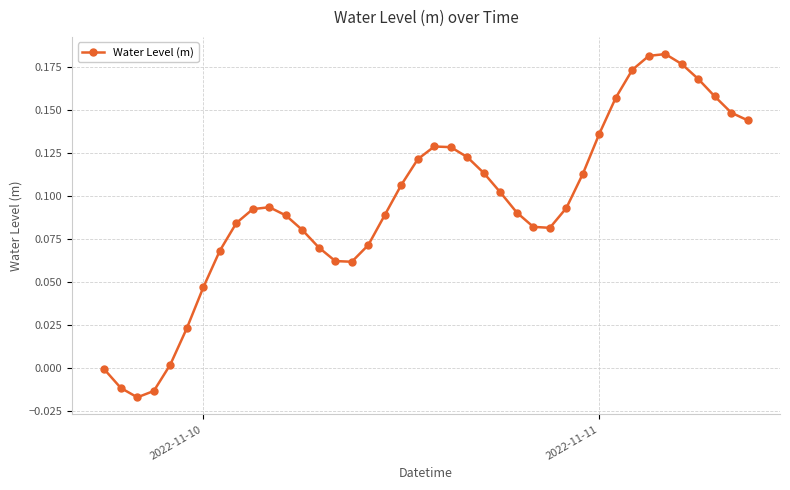

How many points are lower than both their immediate neighbors (excluding endpoints)?

3